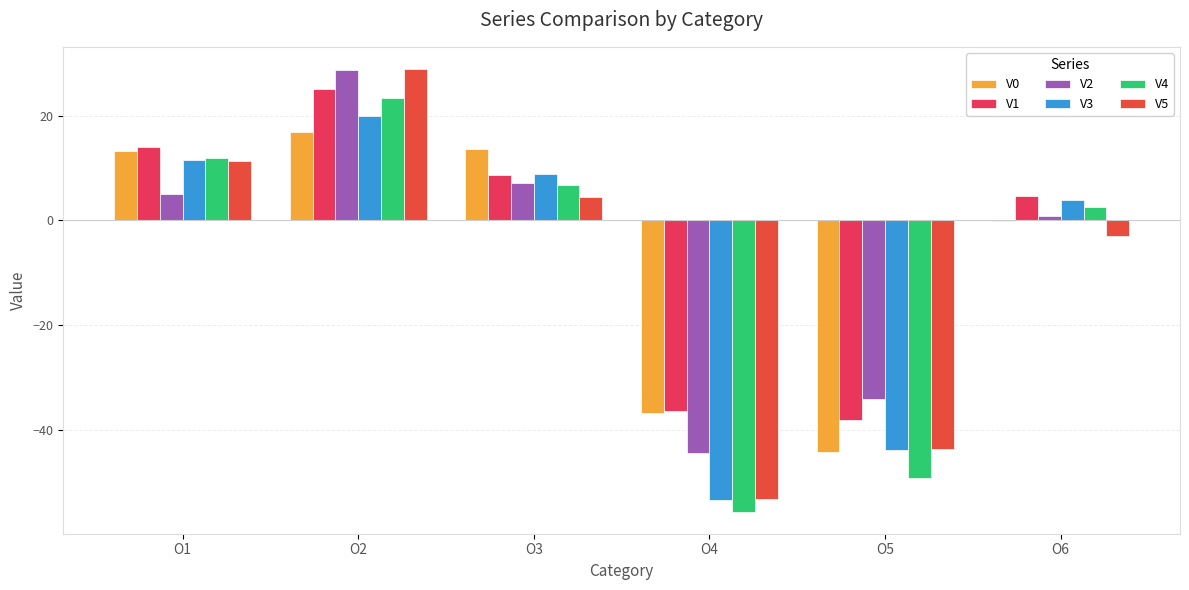

Reading left to right, what are all the values shown in this chart?

V0: O1=13.3	O2=16.9	O3=13.6	O4=-36.8	O5=-44.1	O6=-0.0
V1: O1=14.1	O2=25.1	O3=8.6	O4=-36.3	O5=-37.9	O6=4.6
V2: O1=4.9	O2=28.6	O3=7.1	O4=-44.3	O5=-34.0	O6=0.8
V3: O1=11.6	O2=19.9	O3=8.9	O4=-53.3	O5=-43.7	O6=3.8
V4: O1=12.0	O2=23.3	O3=6.7	O4=-55.5	O5=-49.1	O6=2.5
V5: O1=11.4	O2=28.9	O3=4.5	O4=-53.1	O5=-43.6	O6=-2.9